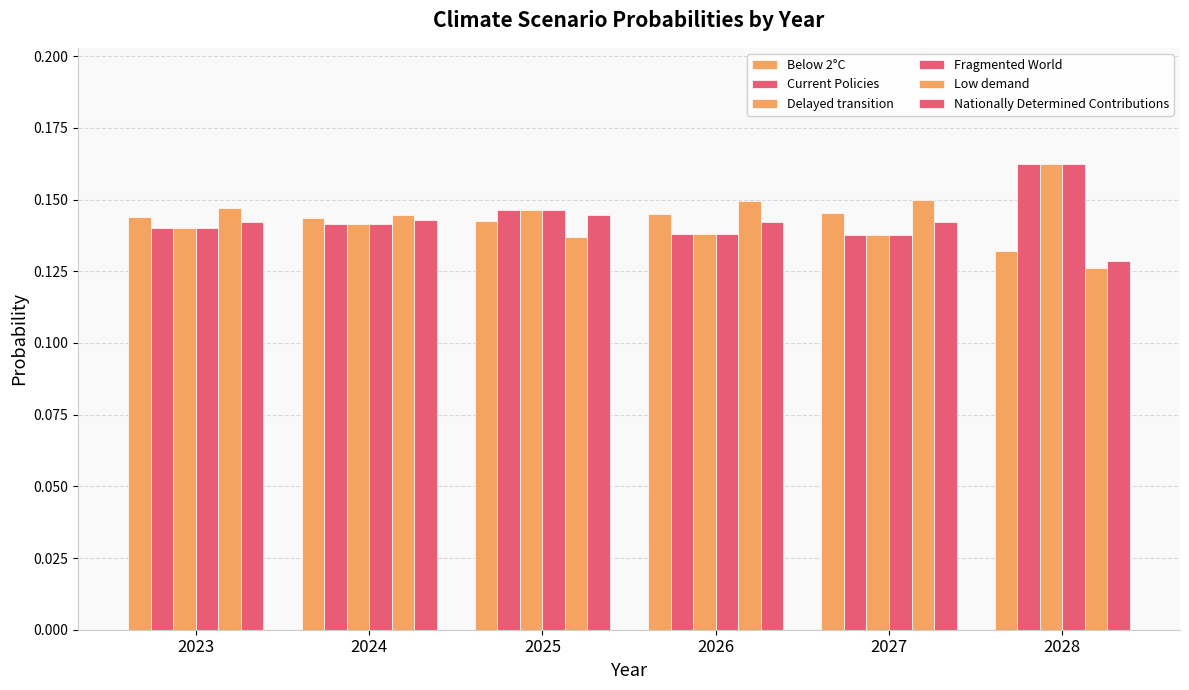

At how many categories does at least one series exceed 0?

6